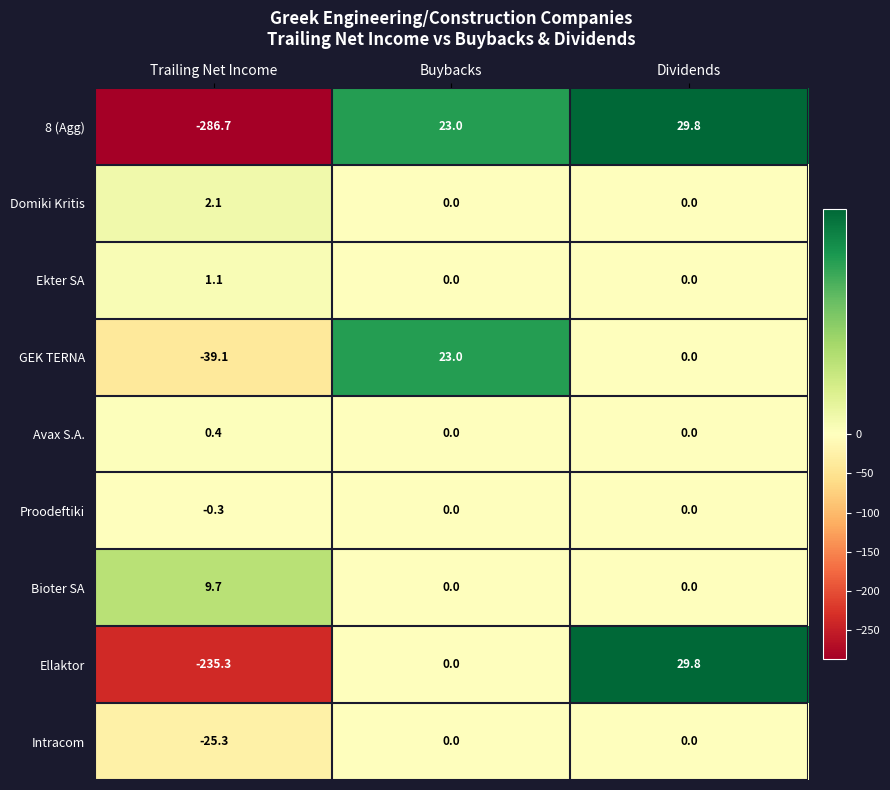

Reading right to left, extract all data points from this chart.

8 (Agg): 29.8	23.0	-286.7
Domiki Kritis: 0.0	0.0	2.1
Ekter SA: 0.0	0.0	1.1
GEK TERNA: 0.0	23.0	-39.1
Avax S.A.: 0.0	0.0	0.4
Proodeftiki: 0.0	0.0	-0.3
Bioter SA: 0.0	0.0	9.7
Ellaktor: 29.8	0.0	-235.3
Intracom: 0.0	0.0	-25.3